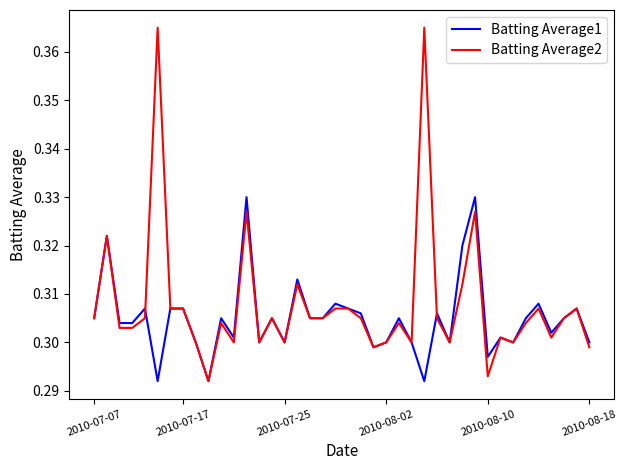

Rank the series by their average value, from highest to lowest.

Batting Average2, Batting Average1